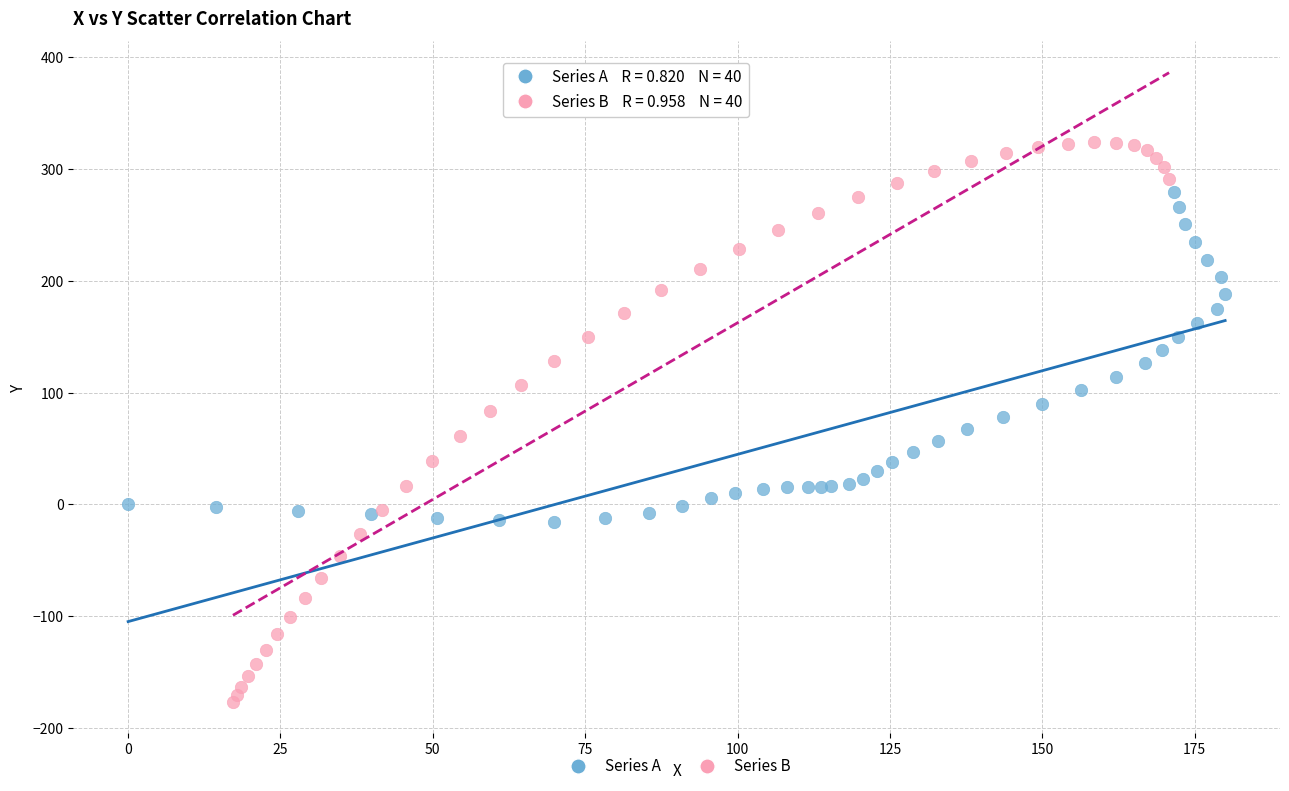

Which series has the largest Y range (max minus min)?

Series B